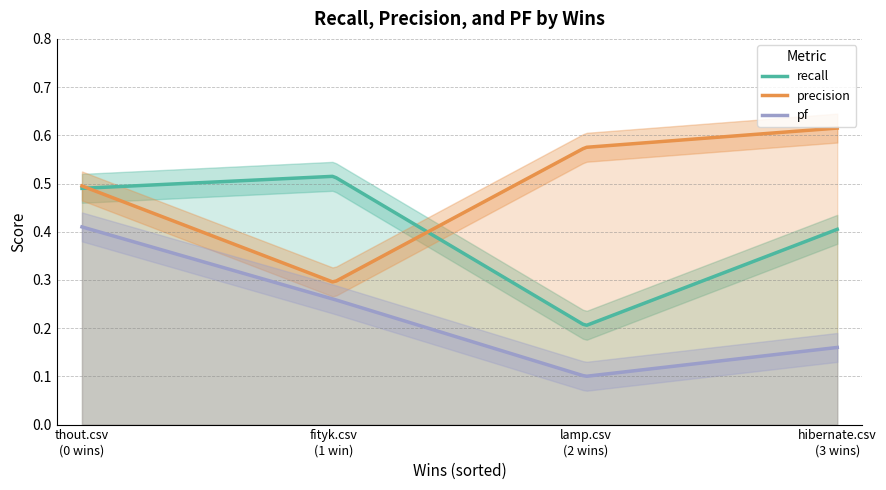

What is the value of the pf point at the 4th from the left?

0.2